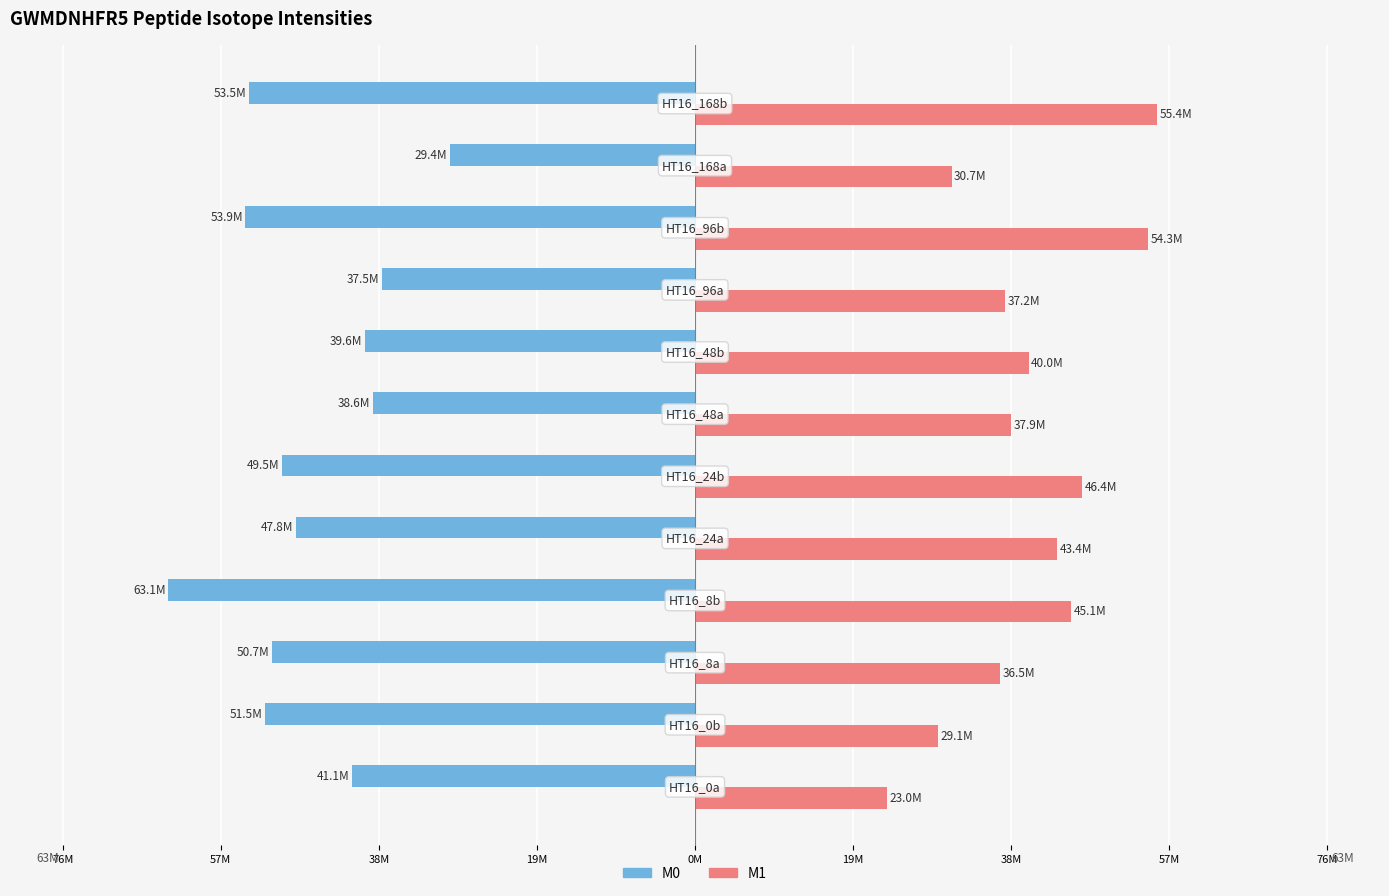

What are all the series names shown in the legend?

M0, M1